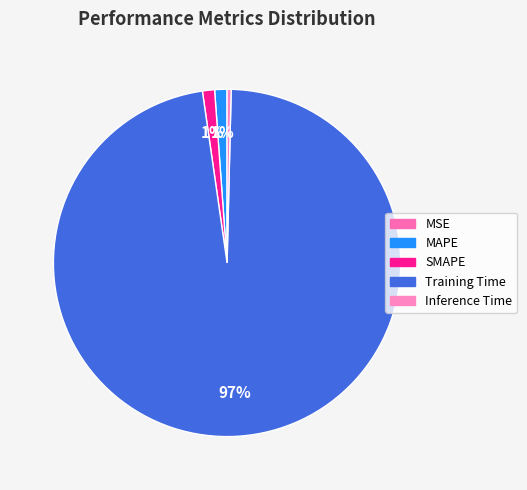

To the nearest percent, what is the average slice percentage?

20%